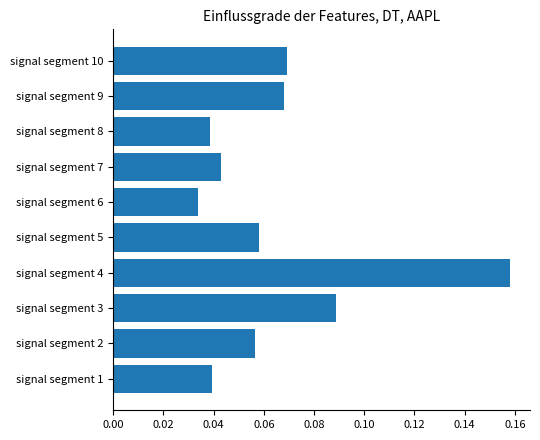

Which label corresponds to the largest value in the chart?

signal segment 4